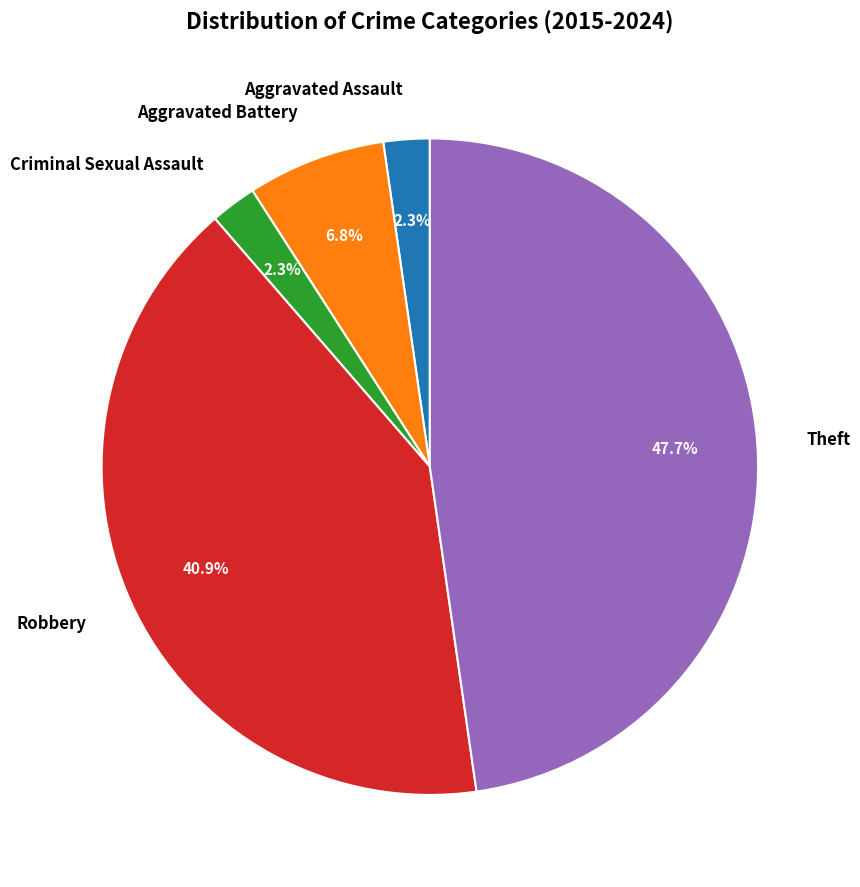

Is there any slice that represents more than half of the pie?

No